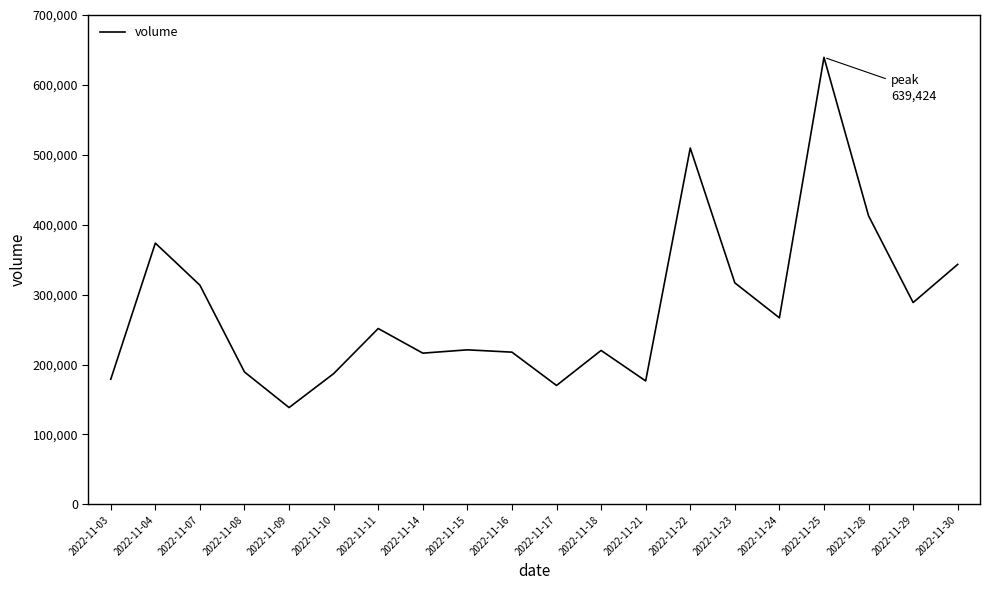

What is the difference between the maximum and minimum values?

500986